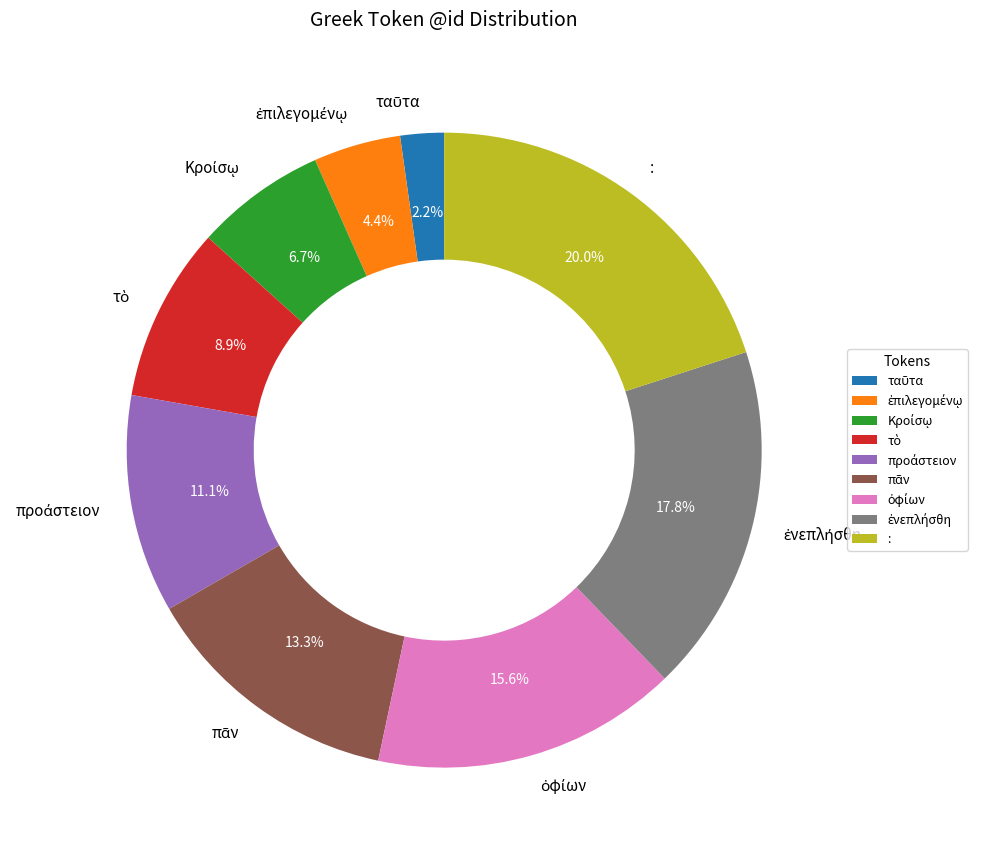

Is there a majority slice in this chart?

No